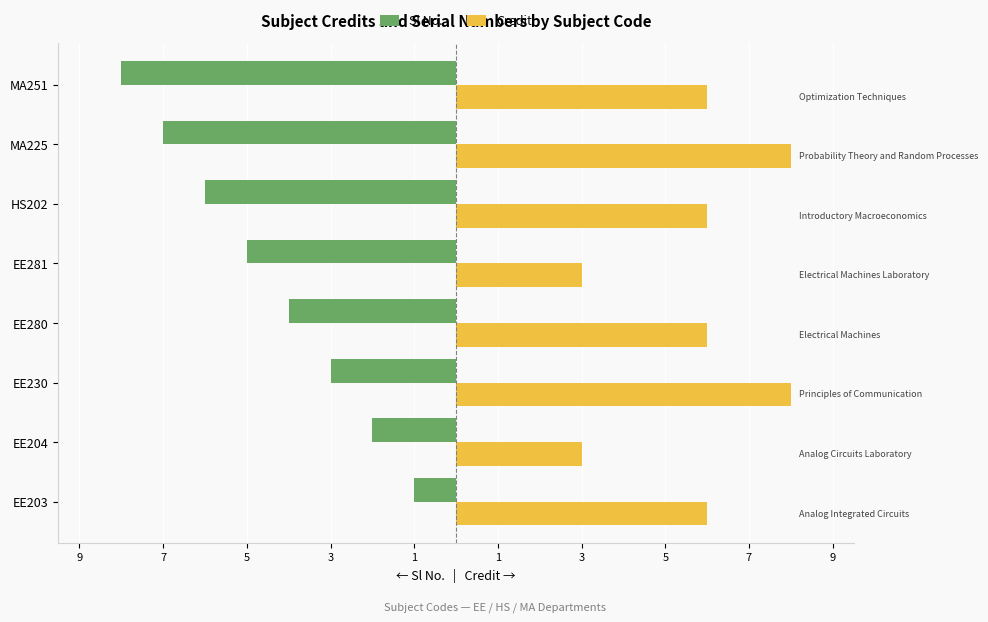

What are all the series names shown in the legend?

Sl No., Credit